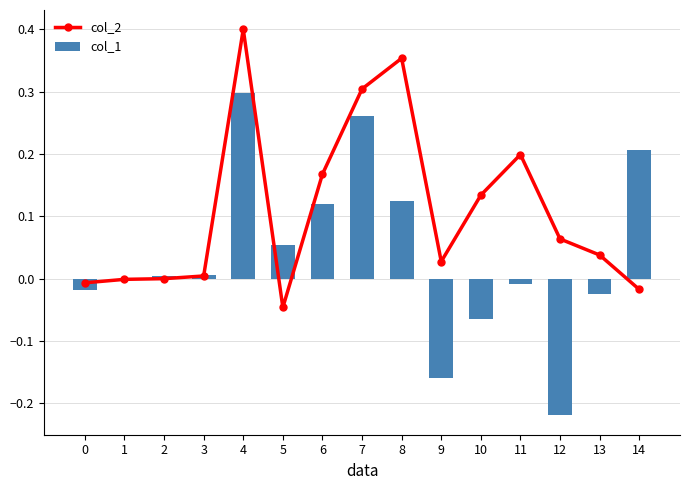

List the series in order of their peak value, lowest first.

col_1, col_2